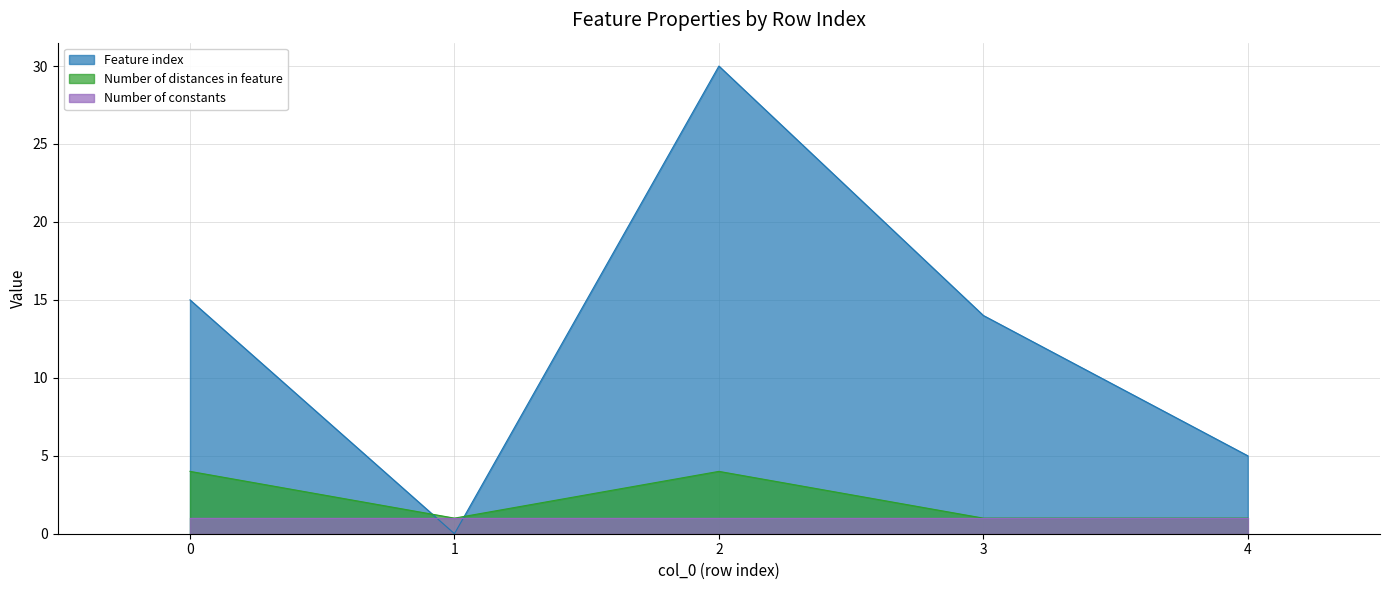

The value of Feature index at 4 is 2. True or false?

False